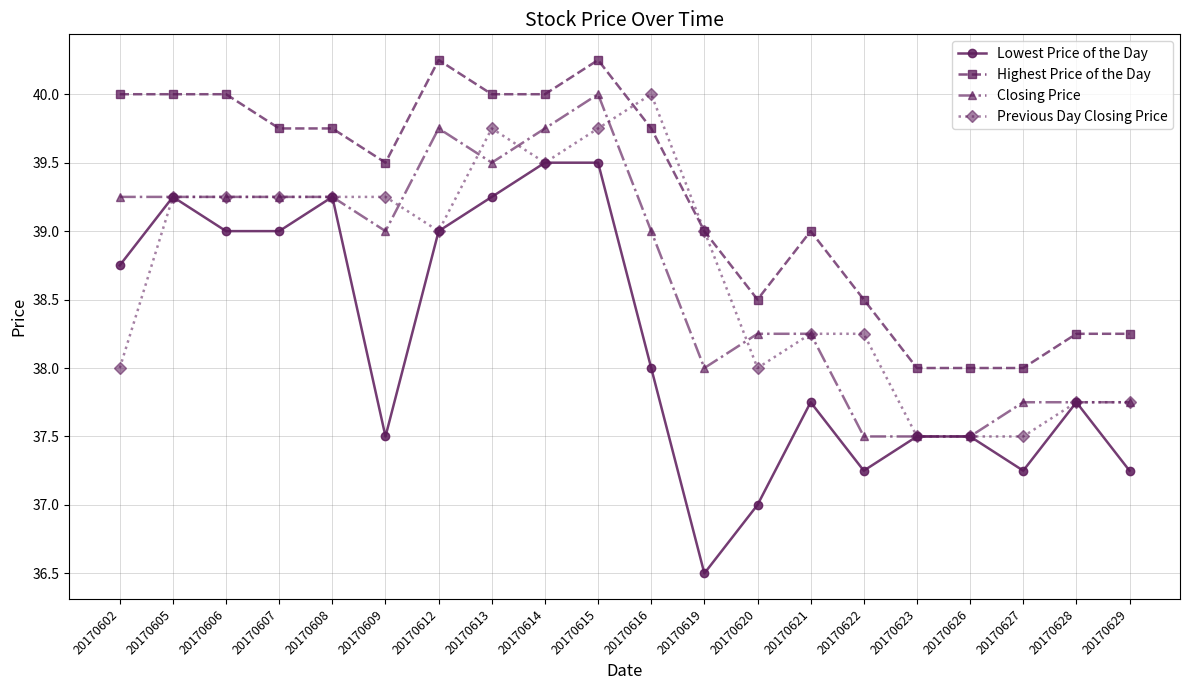

What is the difference between the maximum and minimum values in the Lowest Price of the Day series?

3.0